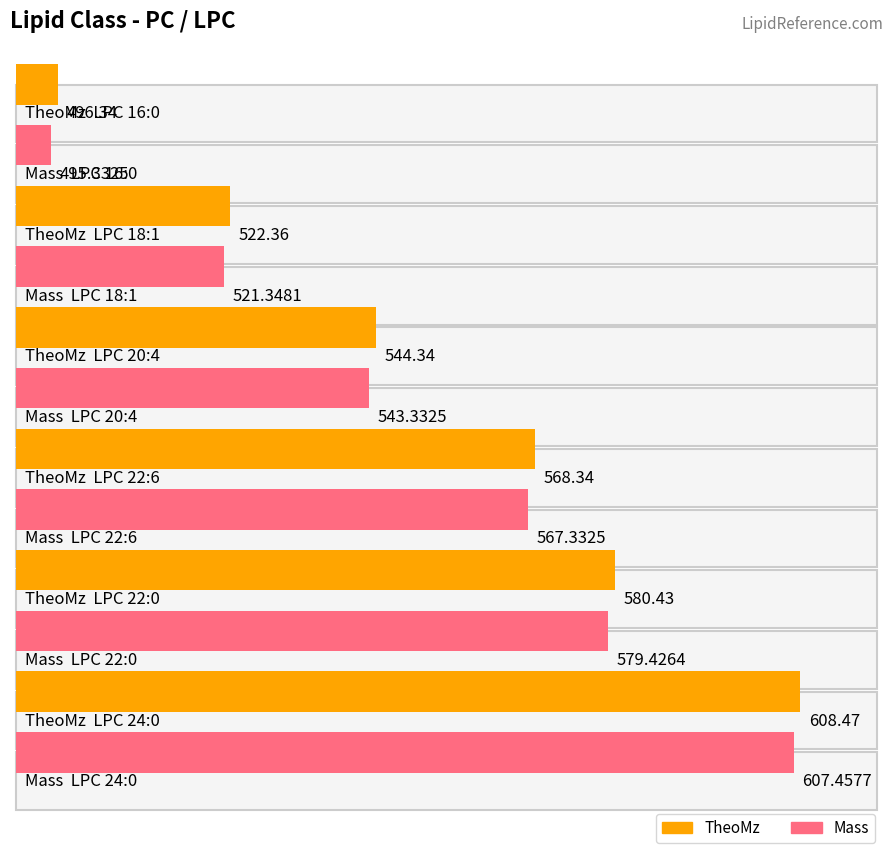

Which has a higher value, LPC 18:1 or LPC 24:0?

LPC 24:0